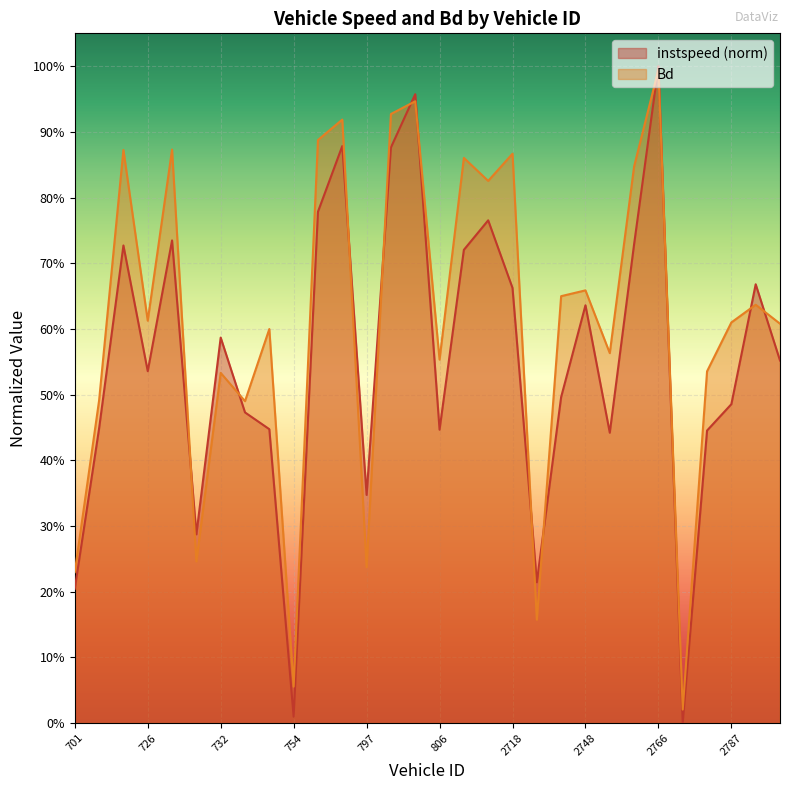

What is the total value across all series at 801?

1.8